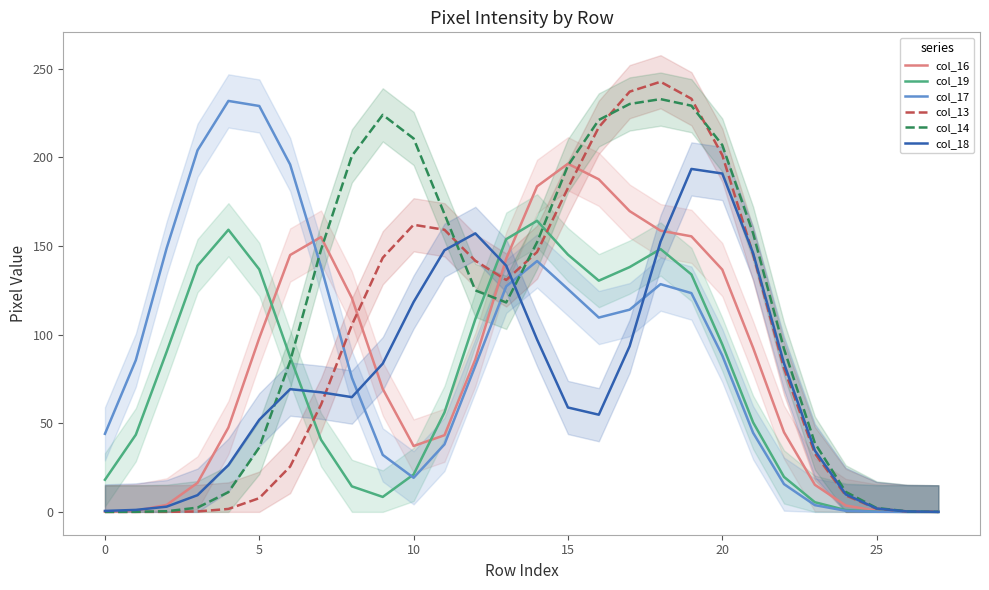

What are all the series names shown in the legend?

col_16, col_19, col_17, col_13, col_14, col_18